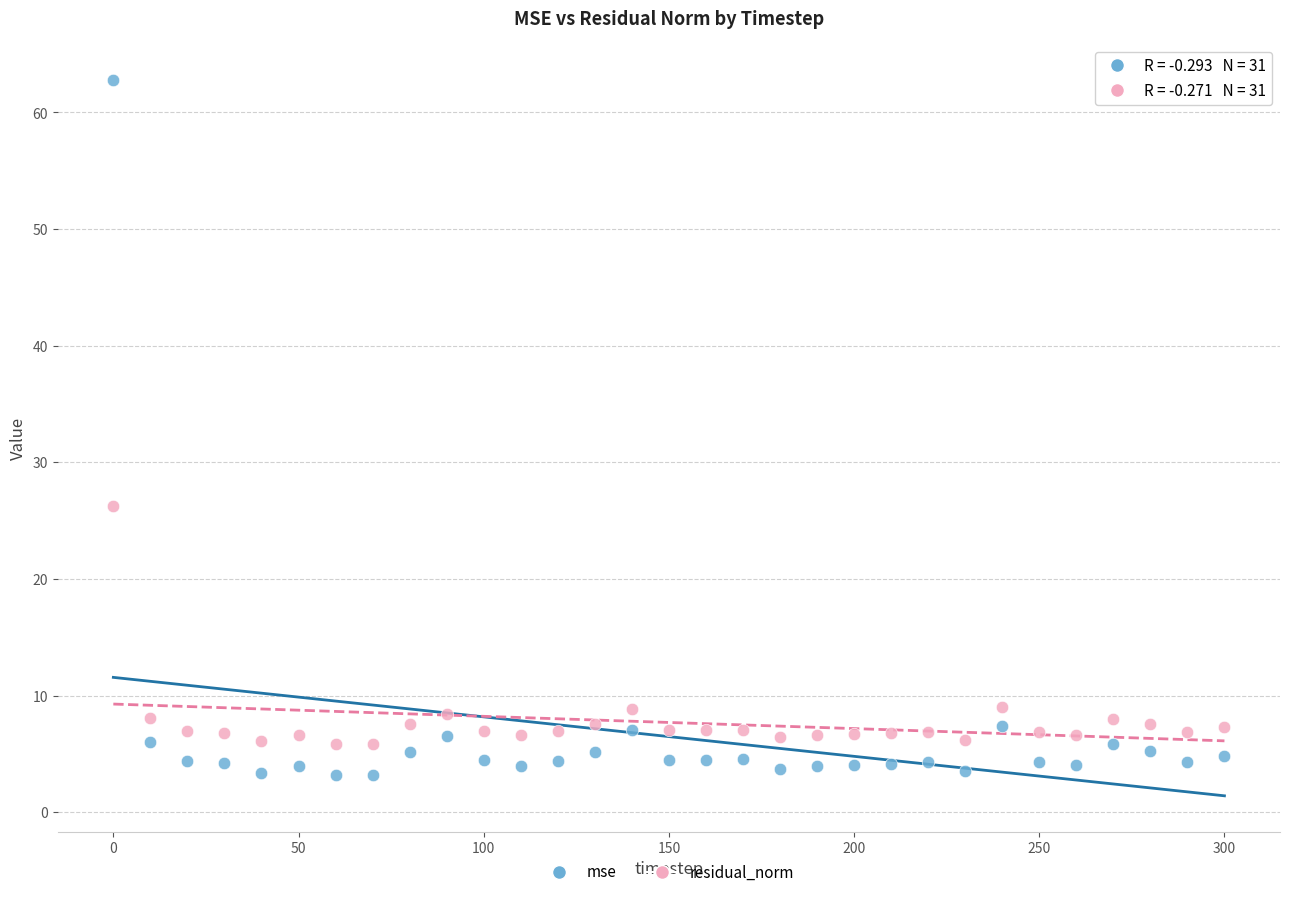

Which series reaches the minimum Y coordinate?

mse